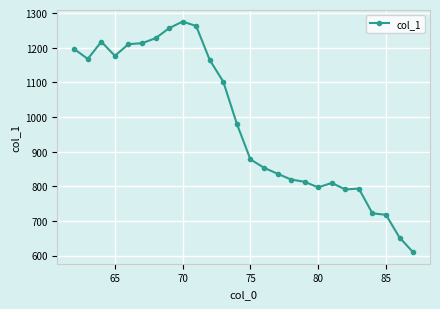

What is the value of the 5th point from the left?

1210.2